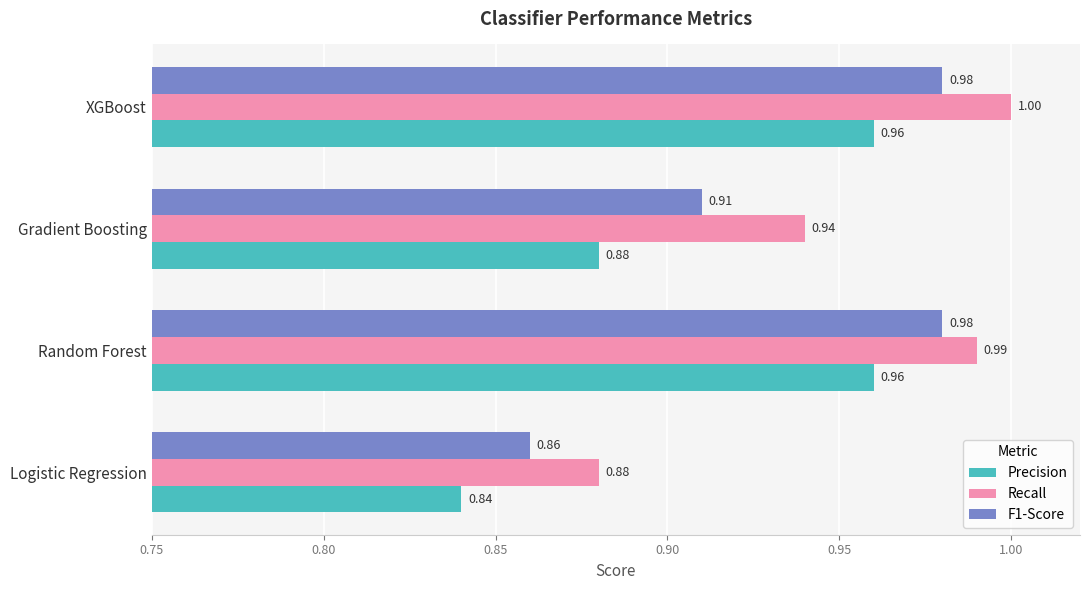

At which label is F1-Score closest to 0?

Logistic Regression